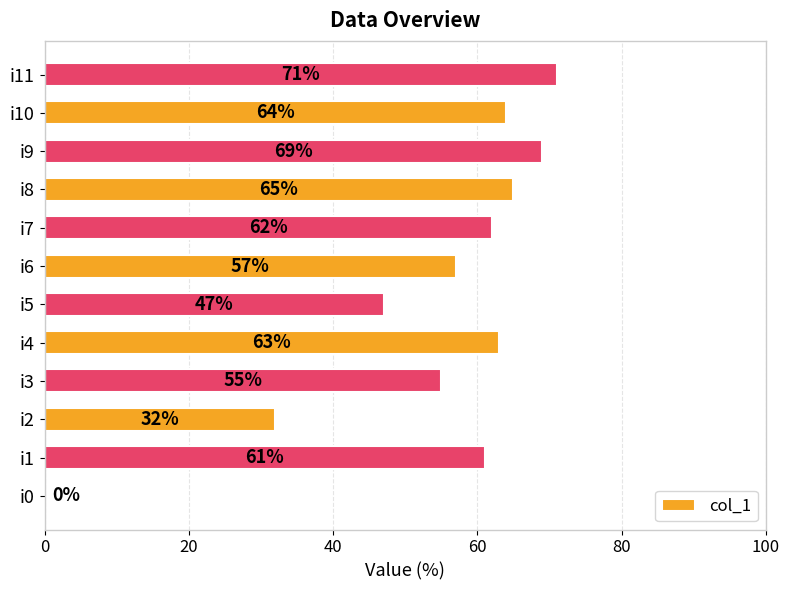

True or false: the data shows 27 at i1.

False